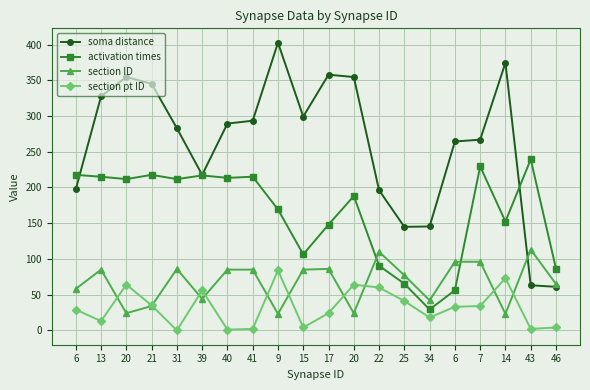

How many lines are shown in the chart?

4